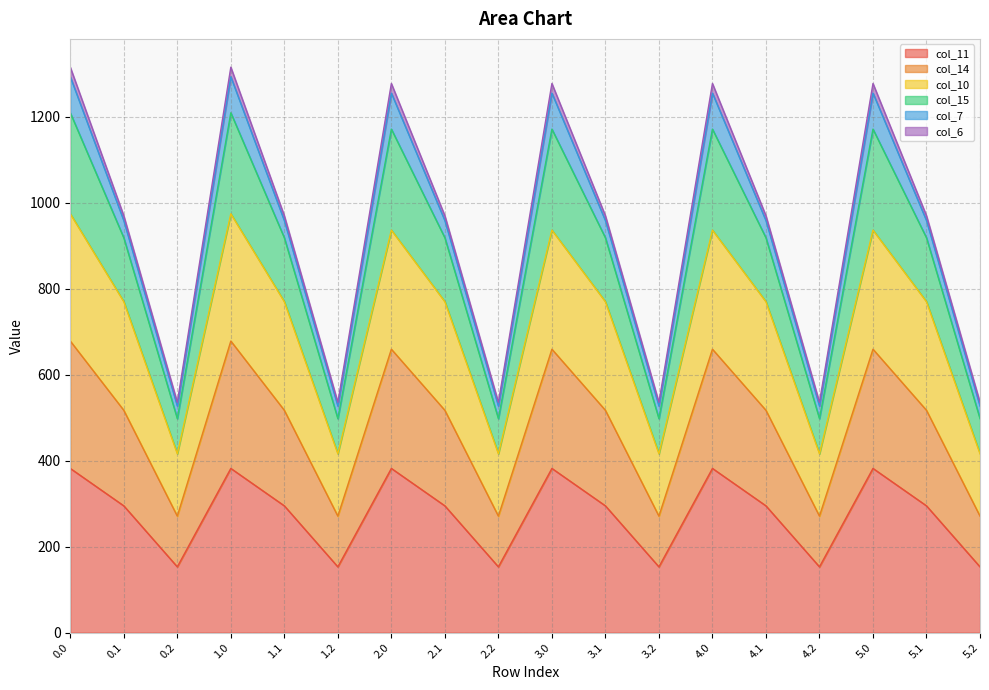

What is the label of the 17th point from the right?

0.1